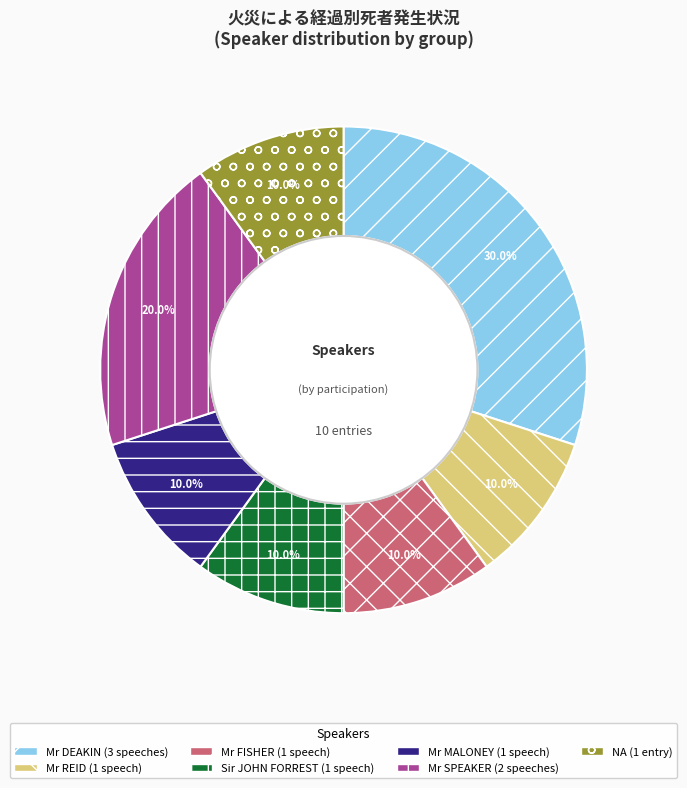

Does any single category account for the majority?

No